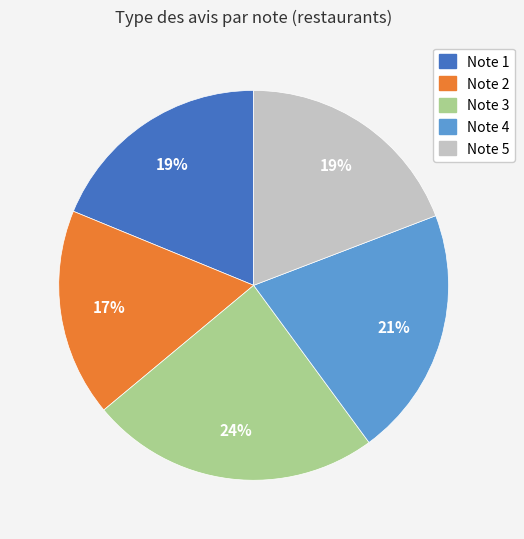

To the nearest percent, what is the average slice percentage?

20%